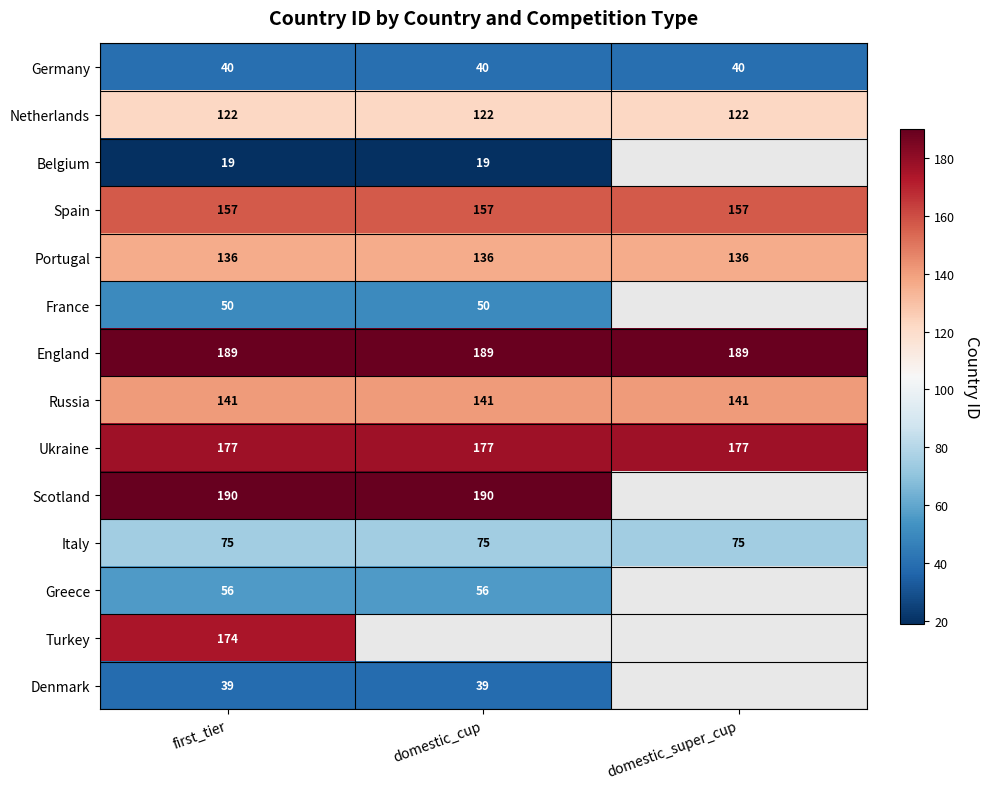

What is the spread (max minus min) of values at domestic_super_cup?

149.0